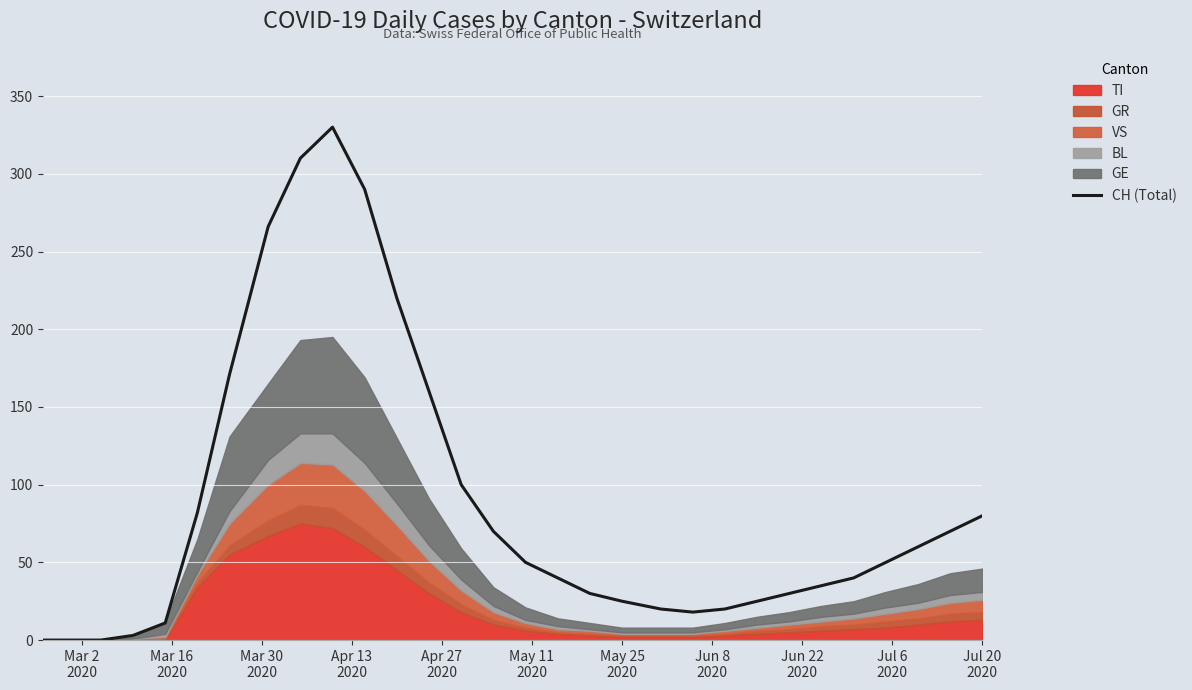

What is the highest value of the CH (Total) series?

330